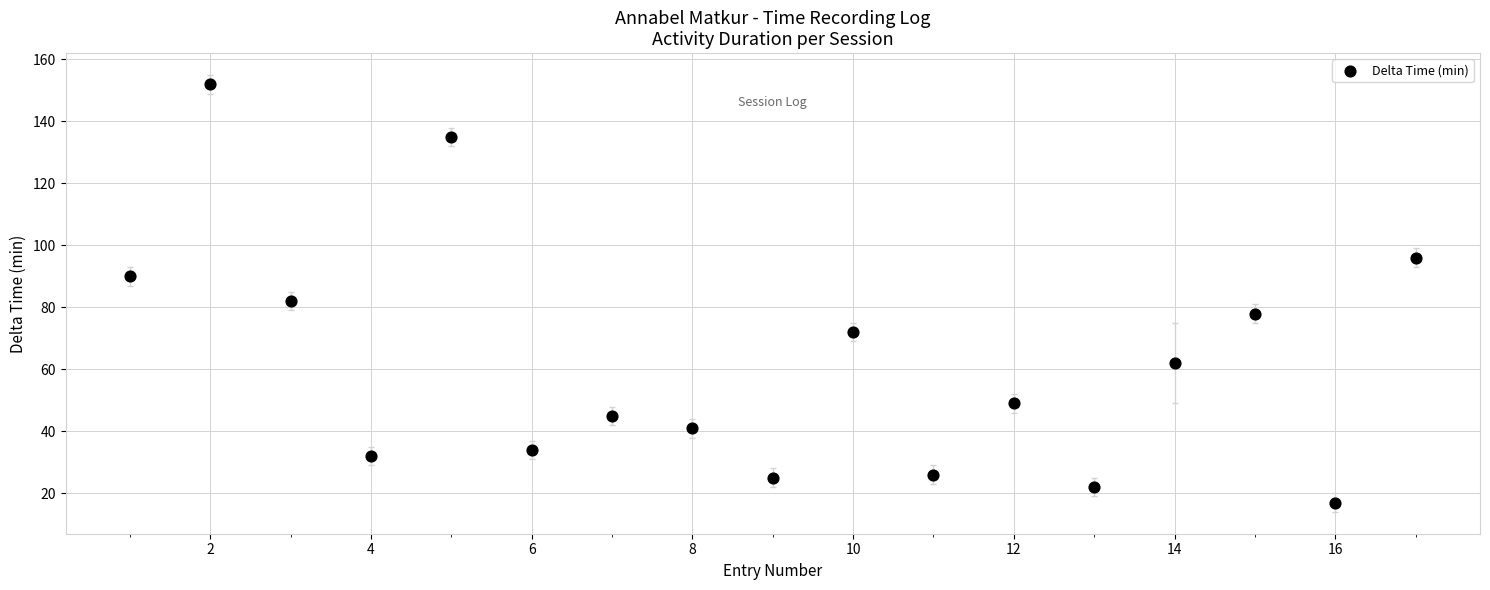

What Y value in the scatter plot is closest to 84?

82